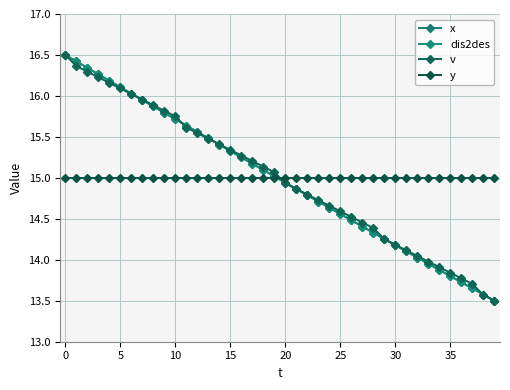

Is this an area chart (filled region under the line)?

No